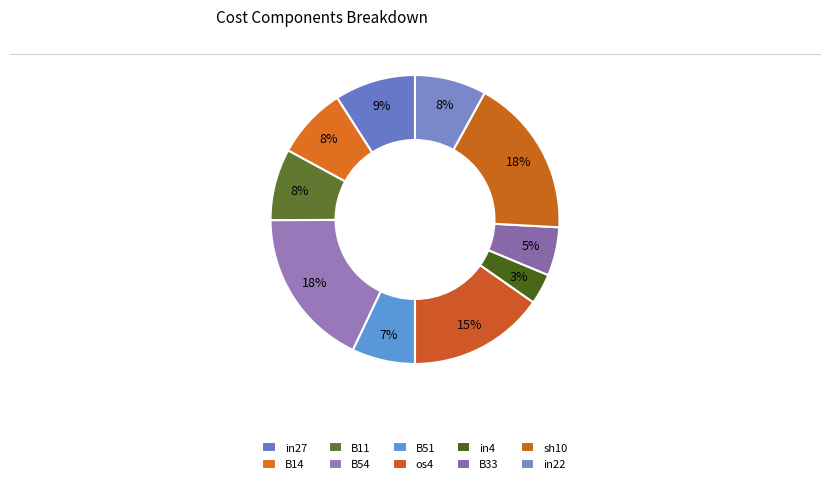

Is there any slice that represents more than half of the pie?

No